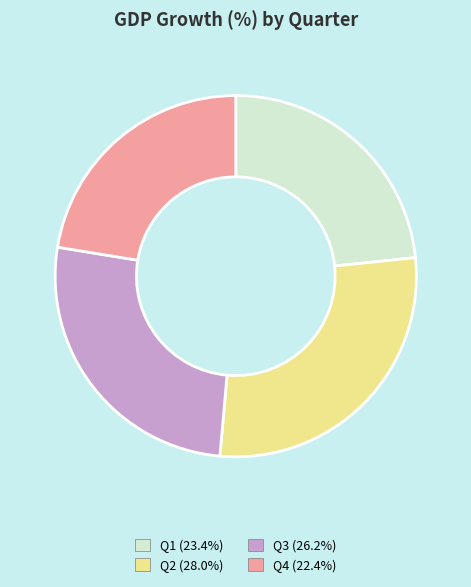

Approximately how many times larger is the value at Q1 (23.4%) compared to Q4 (22.4%)?

1.0